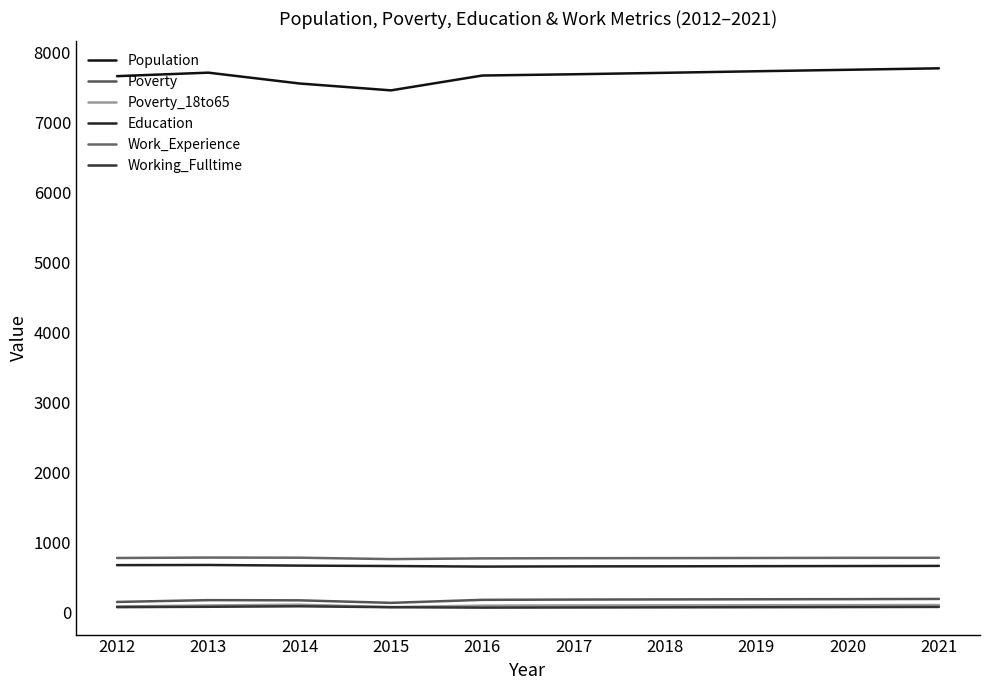

How many lines are shown in the chart?

6